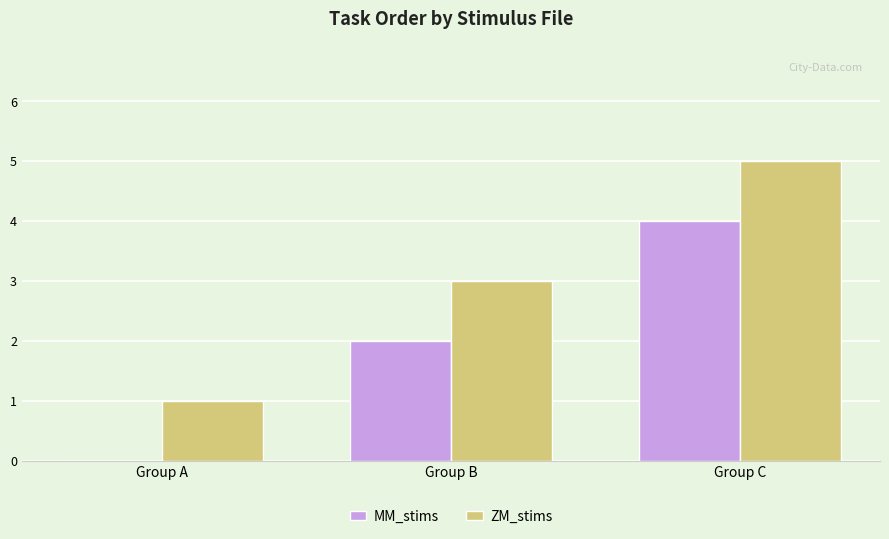

Which series has the largest total across all categories?

ZM_stims